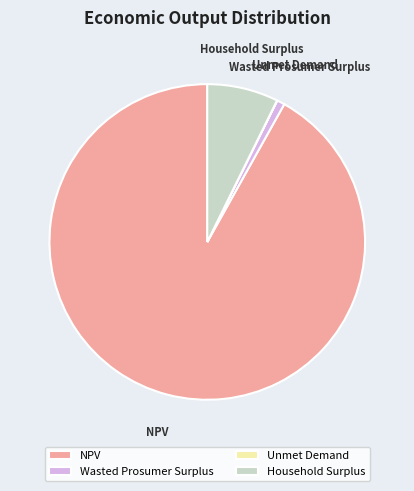

Which has a higher value, NPV or Wasted Prosumer Surplus?

NPV